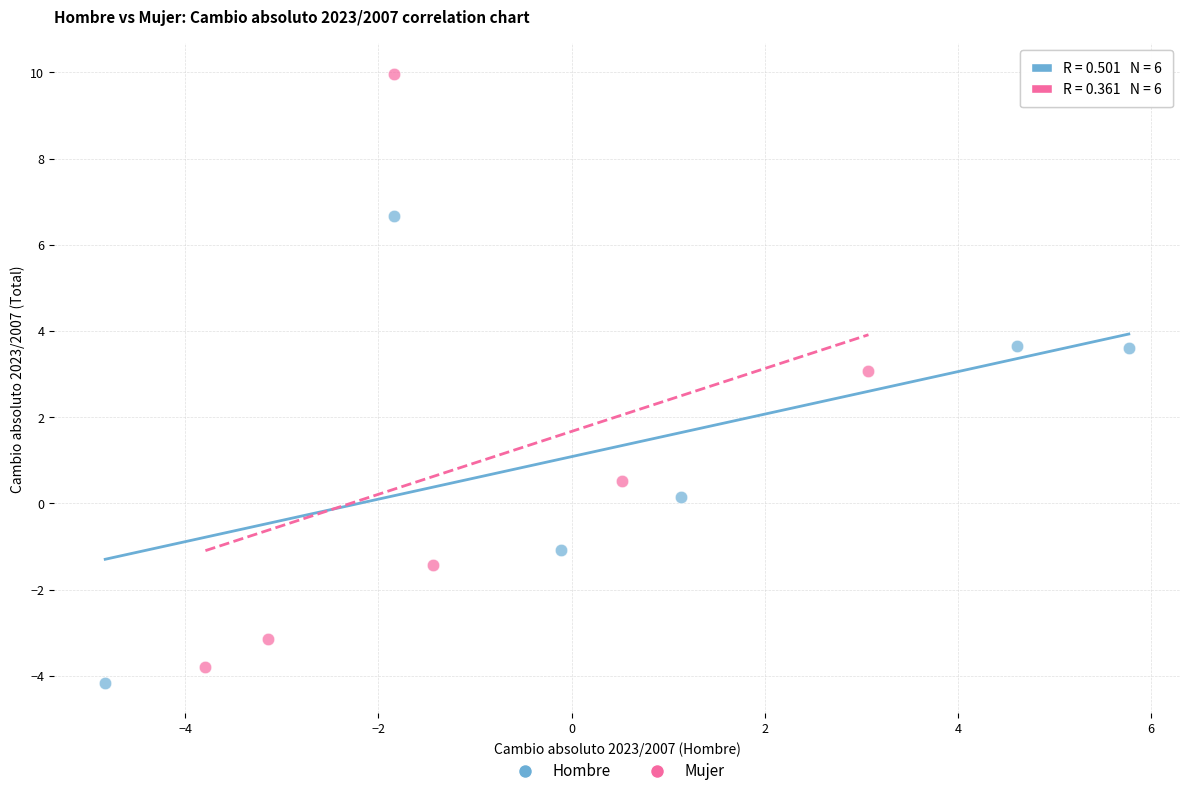

Which series has the largest Y range (max minus min)?

Mujer